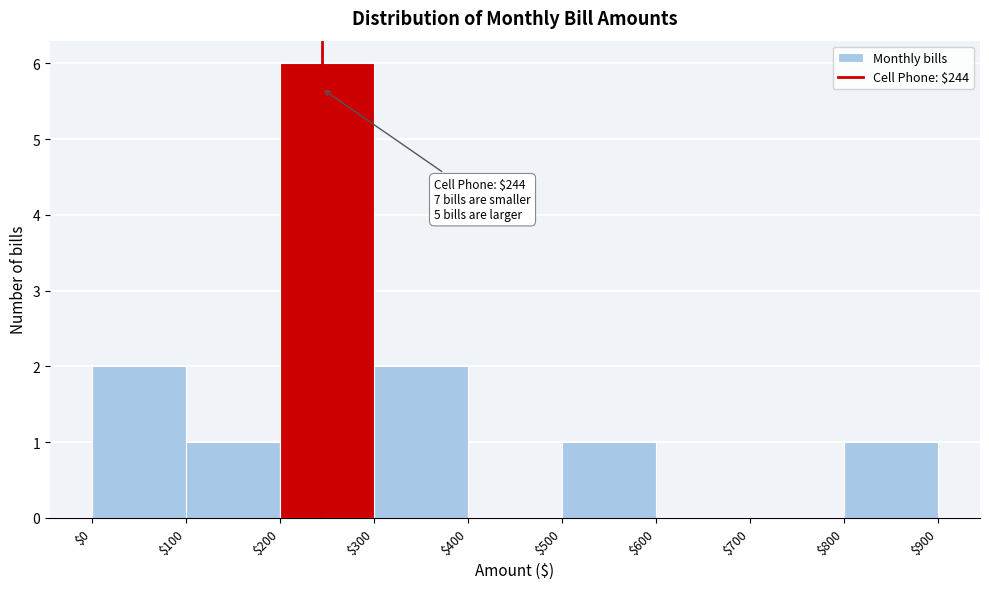

Which range on the x-axis has the tallest bar?

$200 to $300